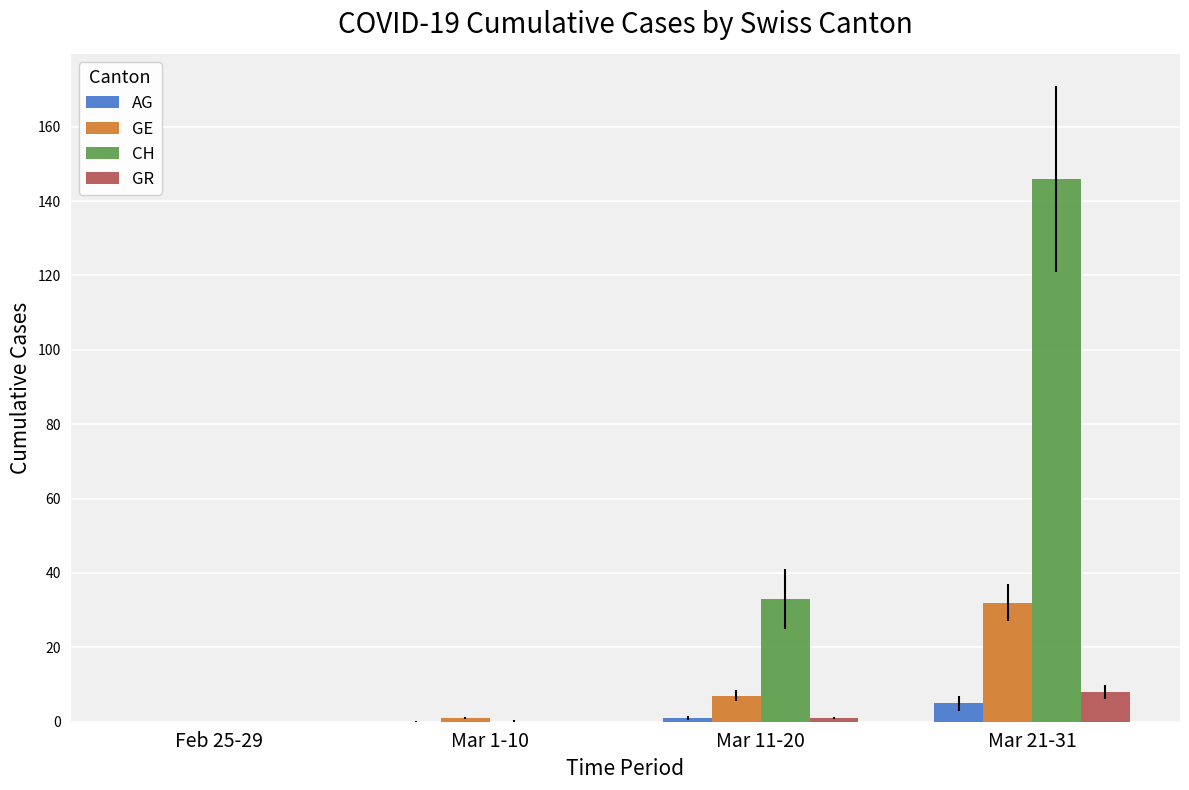

The GE series shows 7 at Mar 11-20. True or false?

True